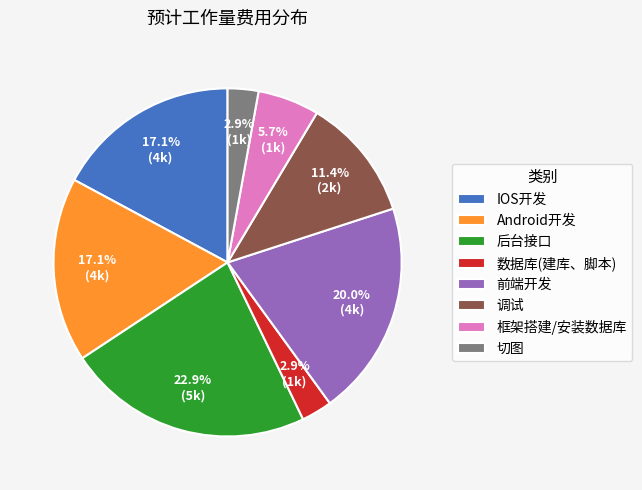

True or false: 调试 accounts for 18% of the total.

False